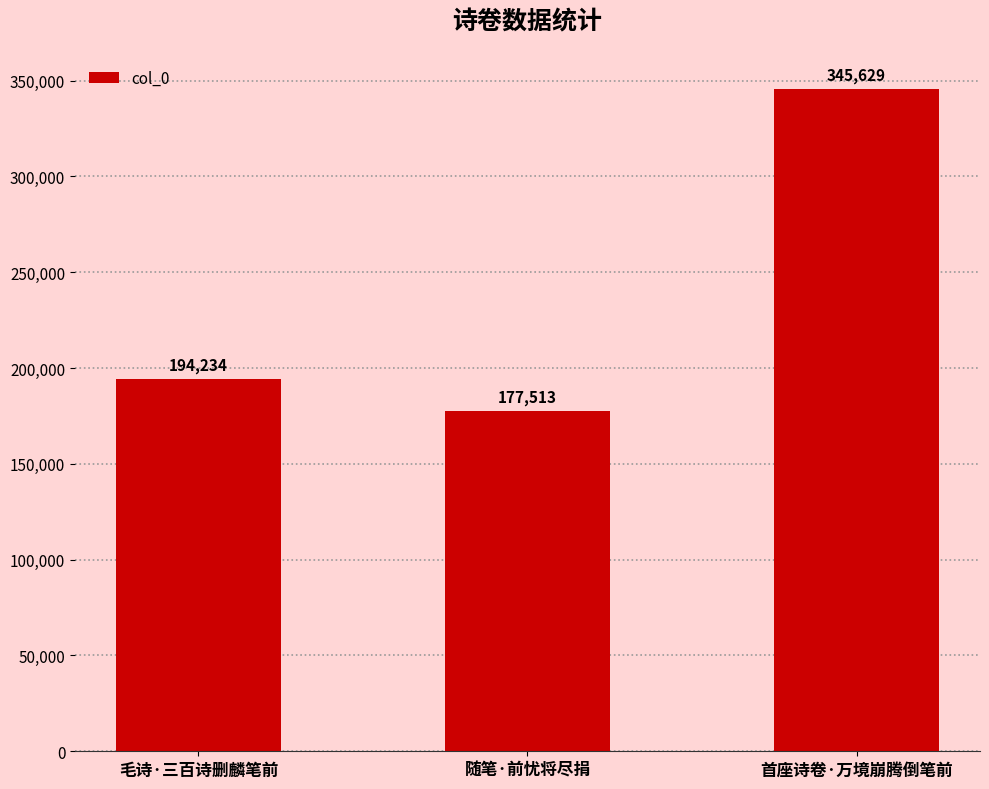

Reading right to left, list all the values displayed in this chart.

345629	177513	194234